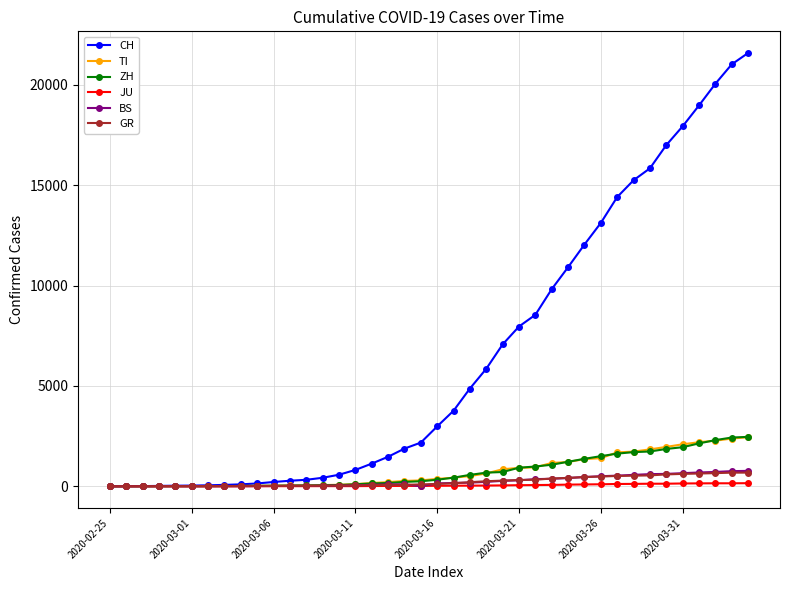

What is the maximum value for ZH?

2461